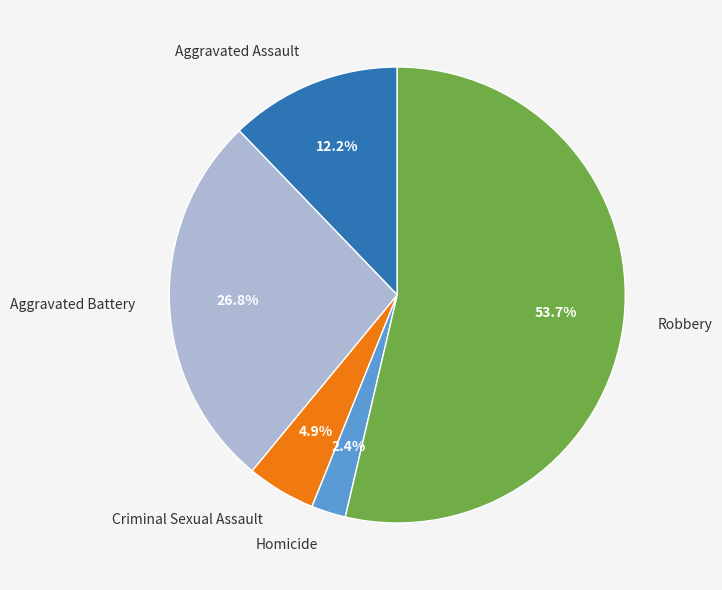

Rank the categories by value from highest to lowest.

Robbery, Aggravated Battery, Aggravated Assault, Criminal Sexual Assault, Homicide